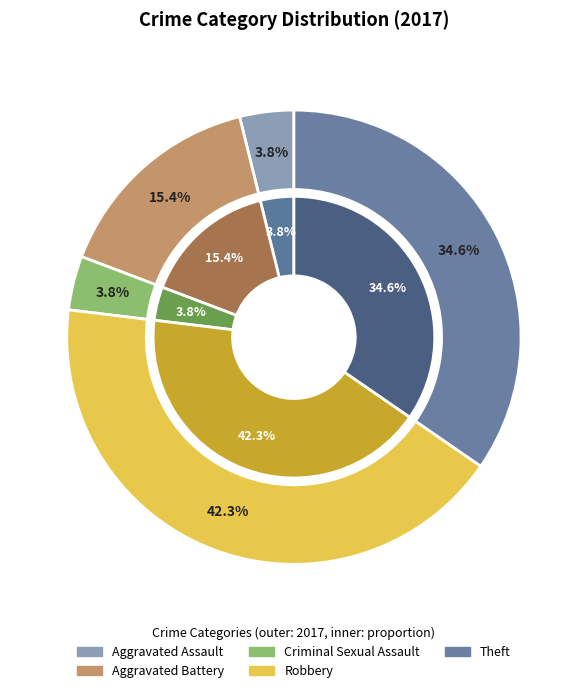

The Aggravated Battery slice represents 15% of the pie. True or false?

True